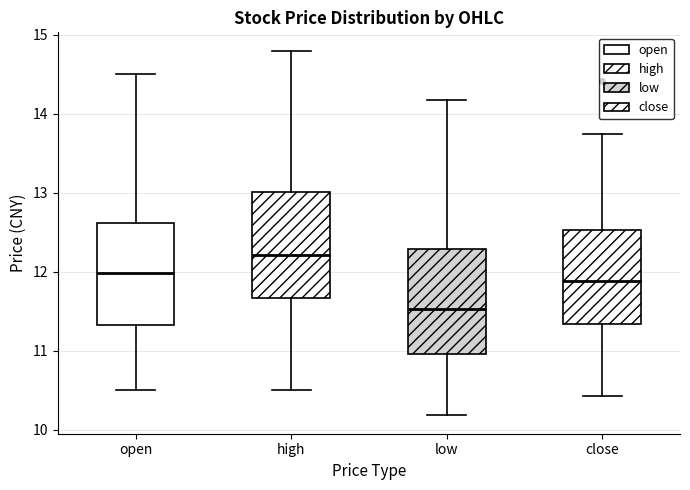

Reading left to right, read every box against the y-axis: the position of its median line, the range the box covers, and the ends of its whiskers. The values are not printed on the chart, so give them approximately, as read against the axis.

open: median 12.0, box 11.3 to 12.6, whiskers 10.5 to 14.5
high: median 12.2, box 11.7 to 13.0, whiskers 10.5 to 14.8
low: median 11.5, box 11.0 to 12.3, whiskers 10.2 to 14.2
close: median 11.9, box 11.3 to 12.5, whiskers 10.4 to 13.7